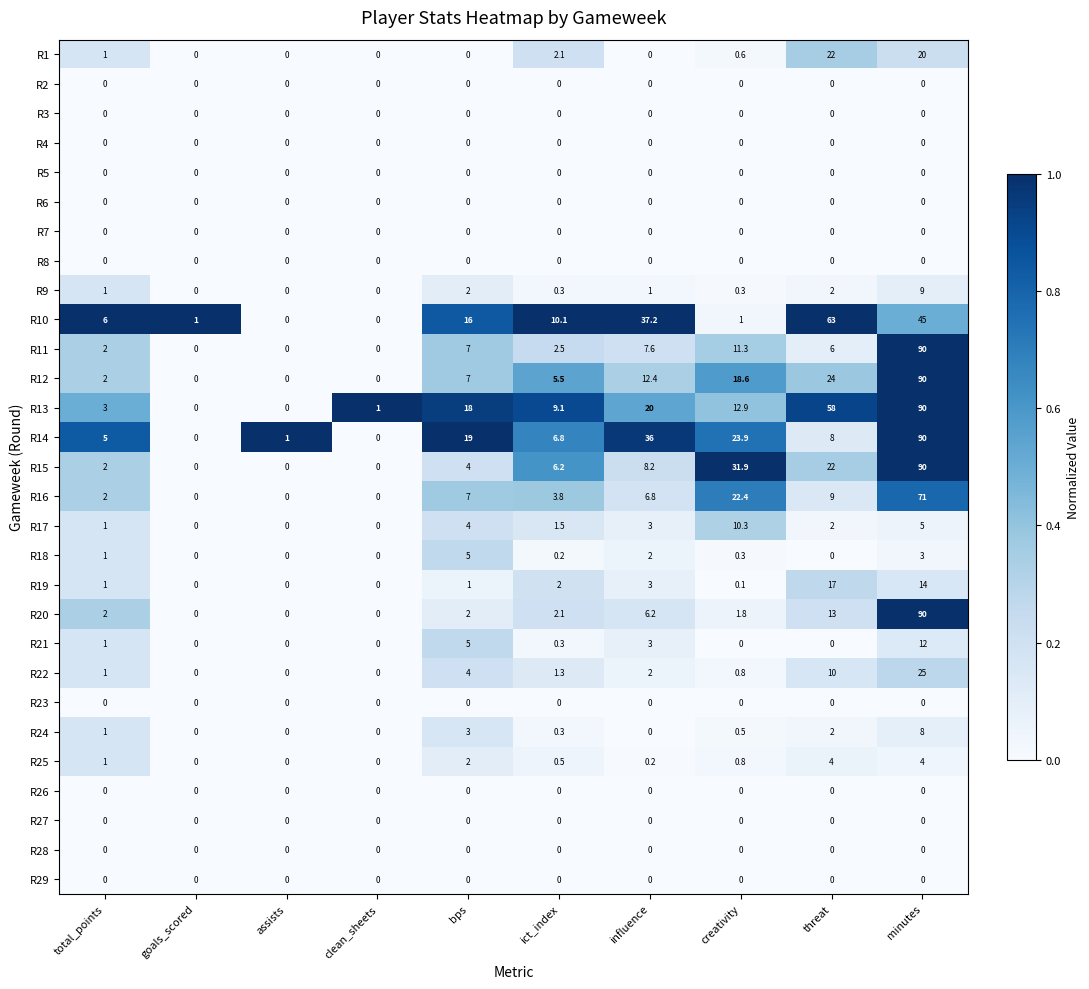

What is the maximum value shown in the chart?

90.0